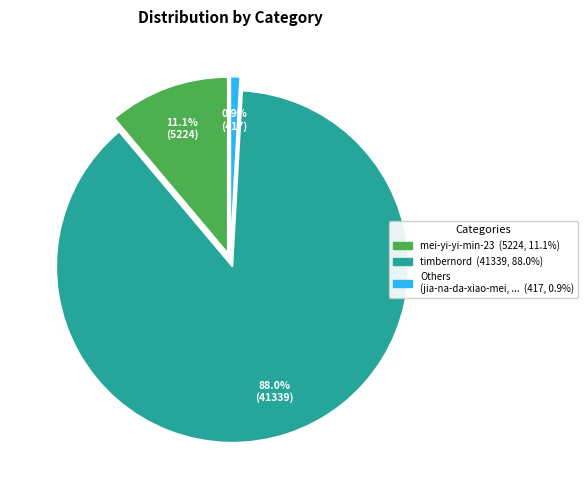

Does any single category account for the majority?

Yes